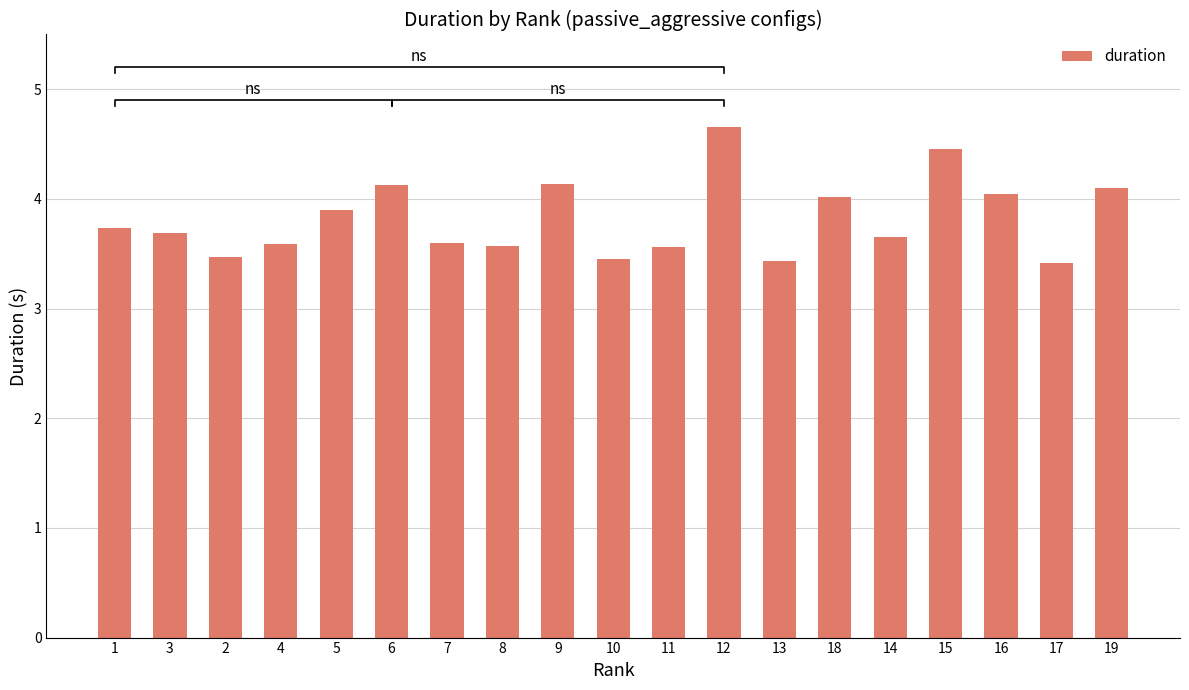

Reading right to left, extract all data points from this chart.

4.1	3.4	4.0	4.5	3.7	4.0	3.4	4.7	3.6	3.5	4.1	3.6	3.6	4.1	3.9	3.6	3.5	3.7	3.7